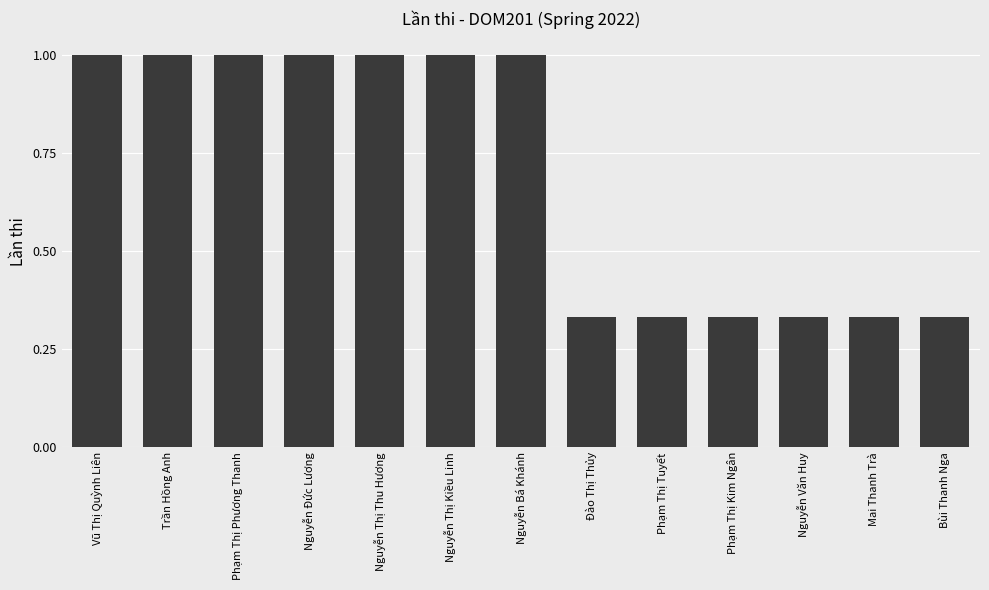

Is it true that the value at Bùi Thanh Nga is 0.2?

False